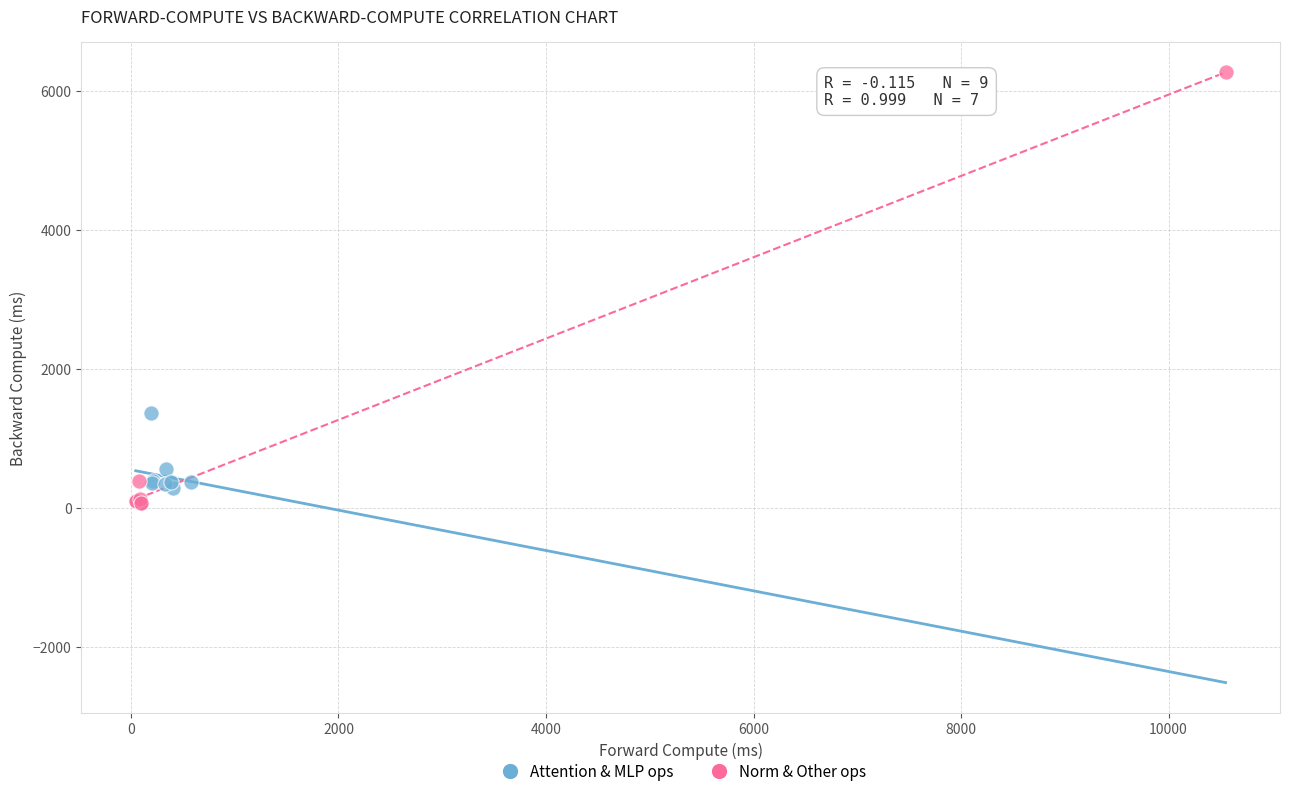

Which series reaches the maximum Y coordinate?

Norm & Other ops